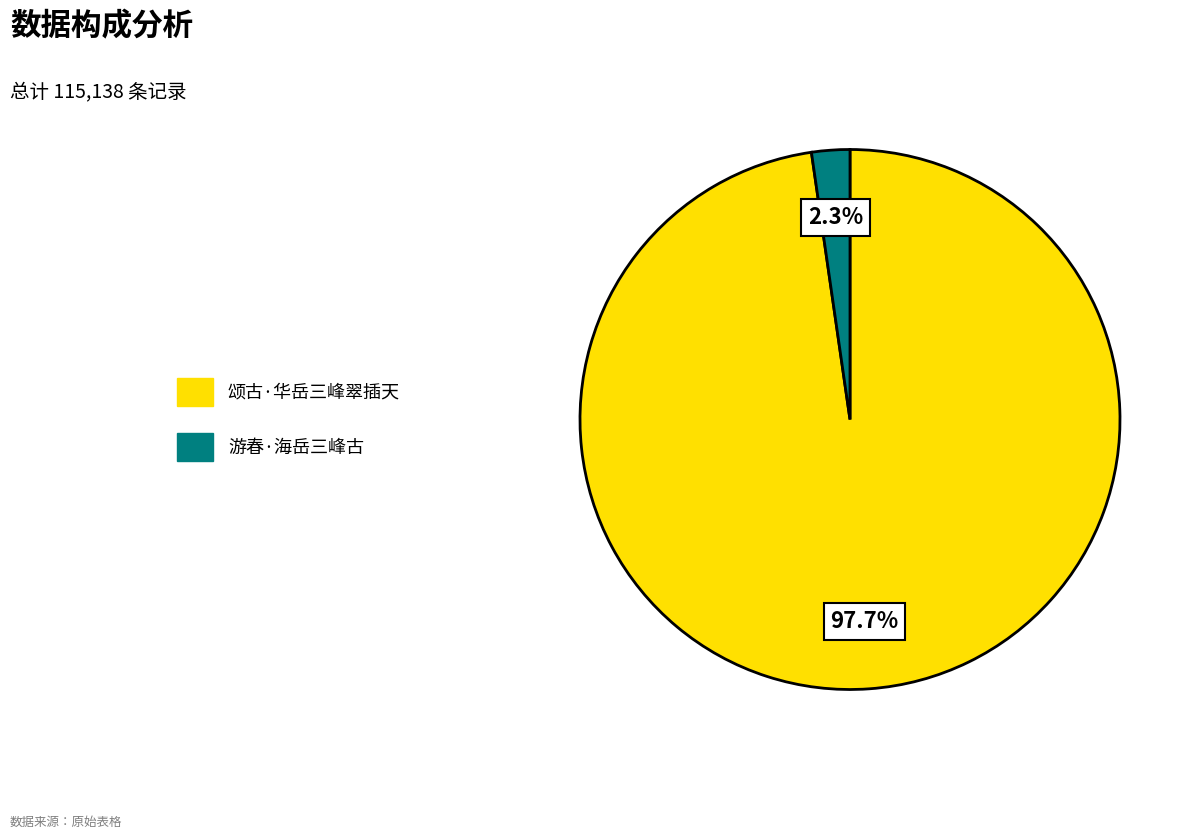

How many slices are in this pie chart?

2